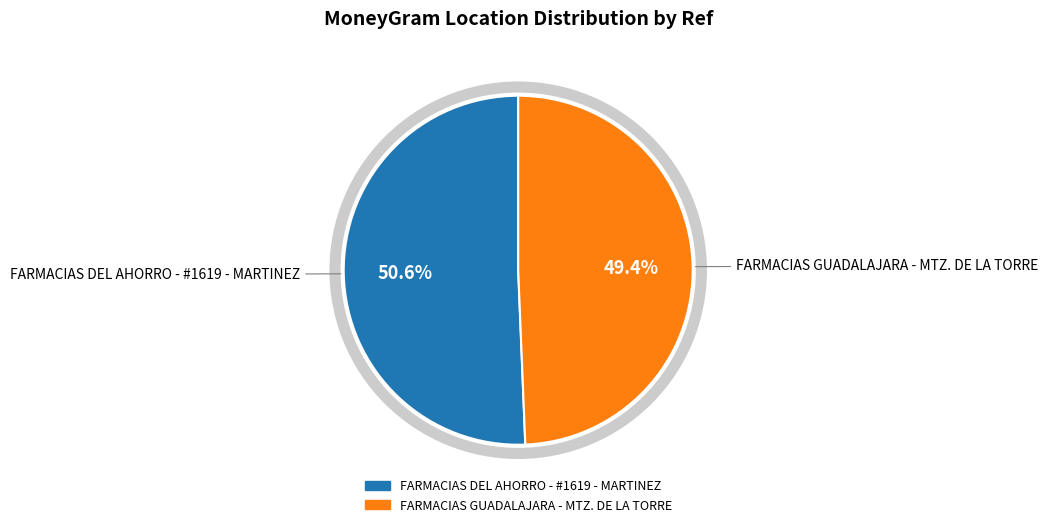

How many slices are in this pie chart?

2